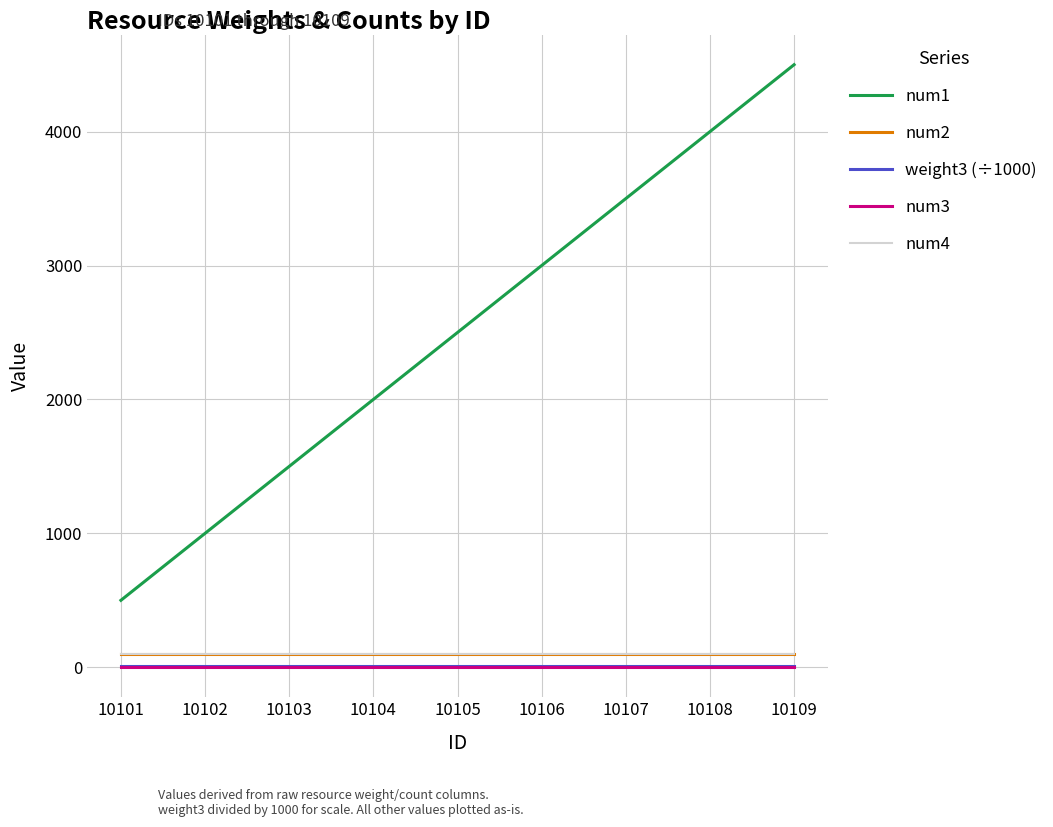

Reading right to left, list all the values displayed in this chart.

num1: 4500.0	4000.0	3500.0	3000.0	2500.0	2000.0	1500.0	1000.0	500.0
num2: 100.0	100.0	100.0	100.0	100.0	100.0	100.0	100.0	100.0
weight3 (÷1000): 7.5	7.5	7.5	7.5	7.5	7.5	7.5	7.5	7.5
num3: 1.0	1.0	1.0	1.0	1.0	1.0	1.0	1.0	1.0
num4: 100.0	100.0	100.0	100.0	100.0	100.0	100.0	100.0	100.0